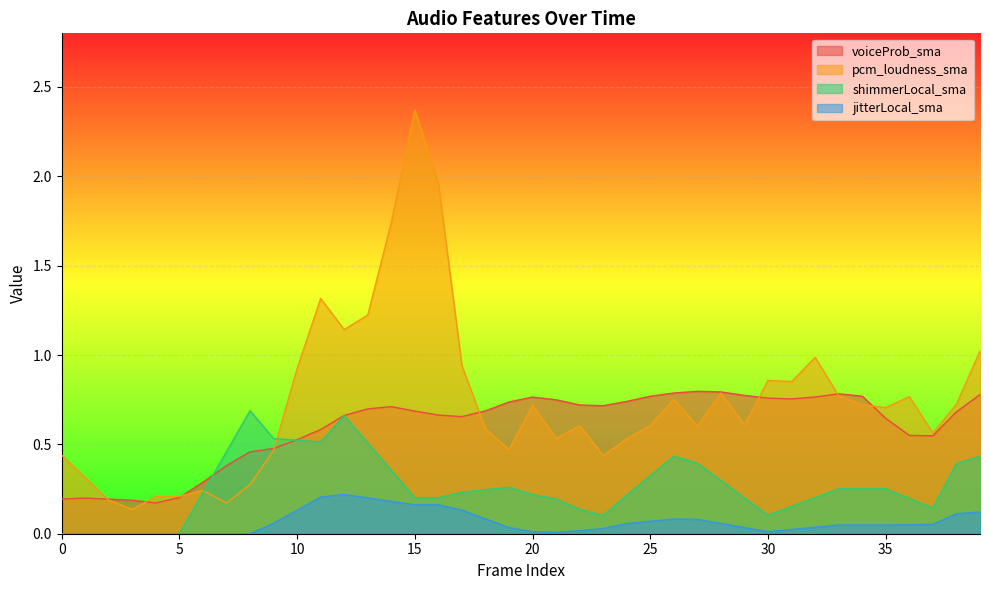

In jitterLocal_sma, how many points are higher than both neighbors (excluding endpoints)?

2